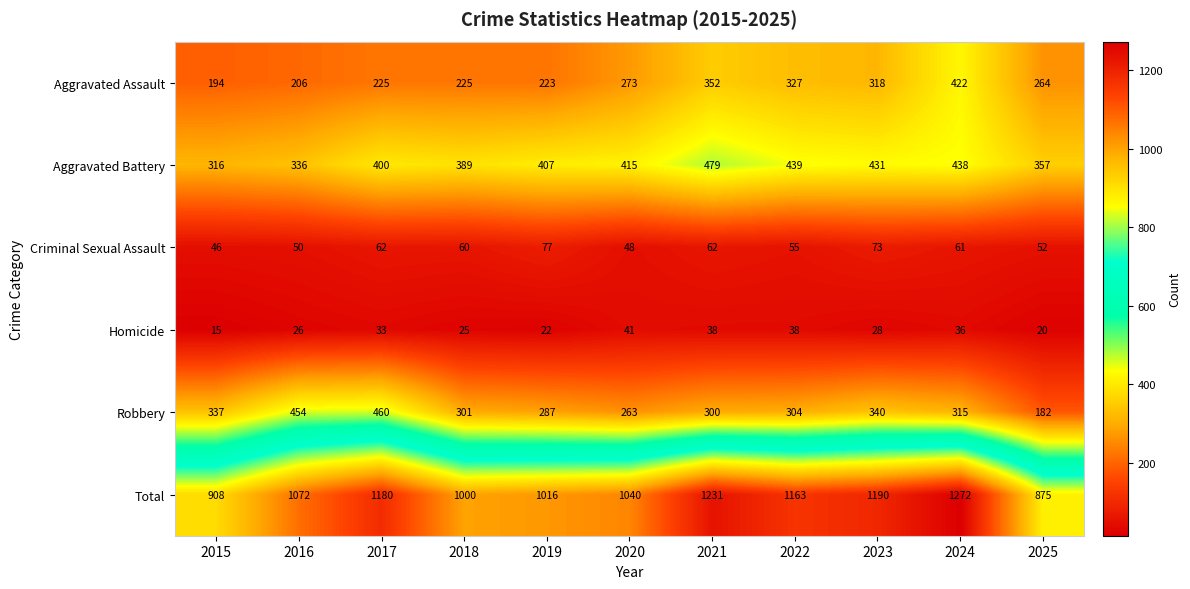

What is the spread (max minus min) of values at 2019?

994